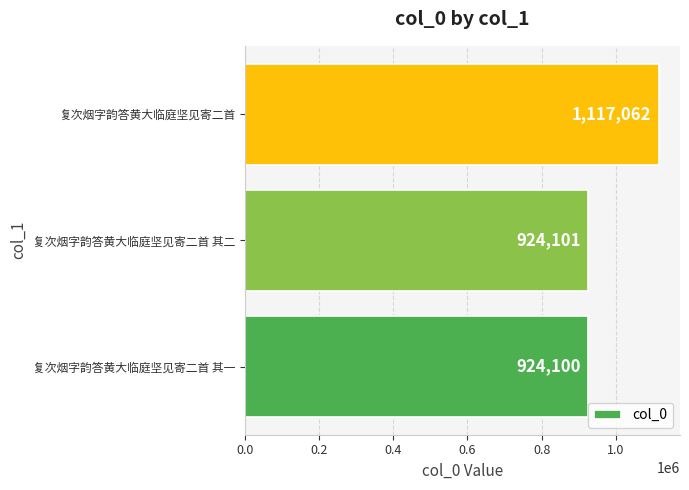

Reading bottom to top, extract all data points from this chart.

复次烟字韵答黄大临庭坚见寄二首 其一=924100	复次烟字韵答黄大临庭坚见寄二首 其二=924101	复次烟字韵答黄大临庭坚见寄二首=1117062